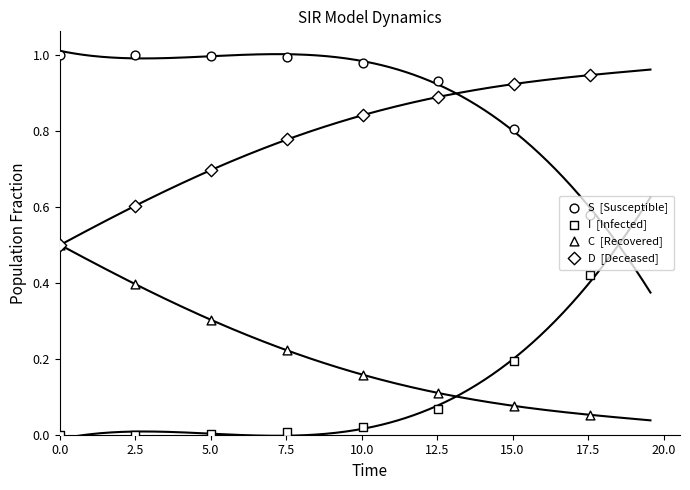

Which series contains the highest Y value?

S  [Susceptible]